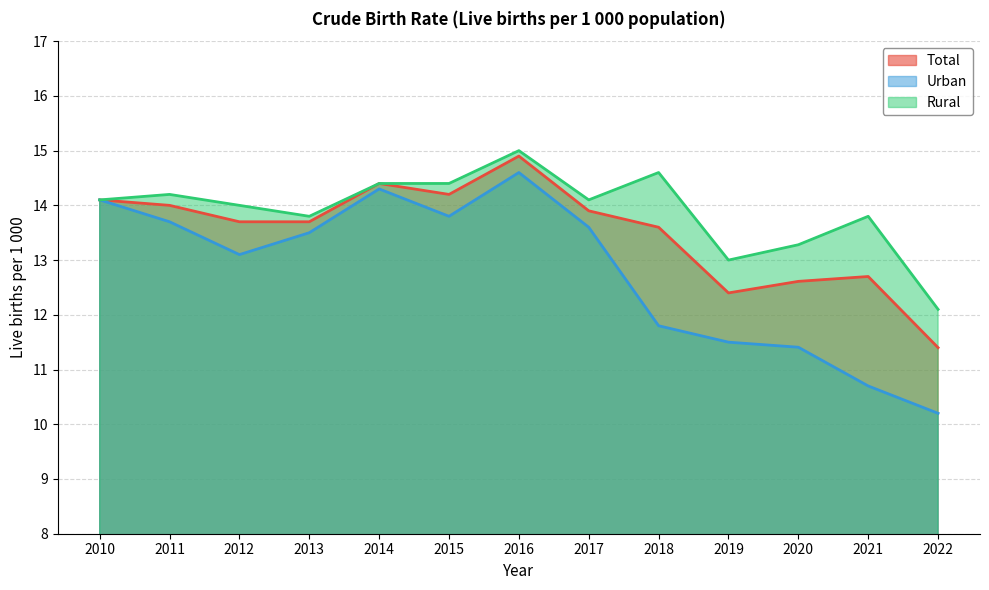

Is the value of Rural at 2012 greater than the value of Urban at 2019?

Yes